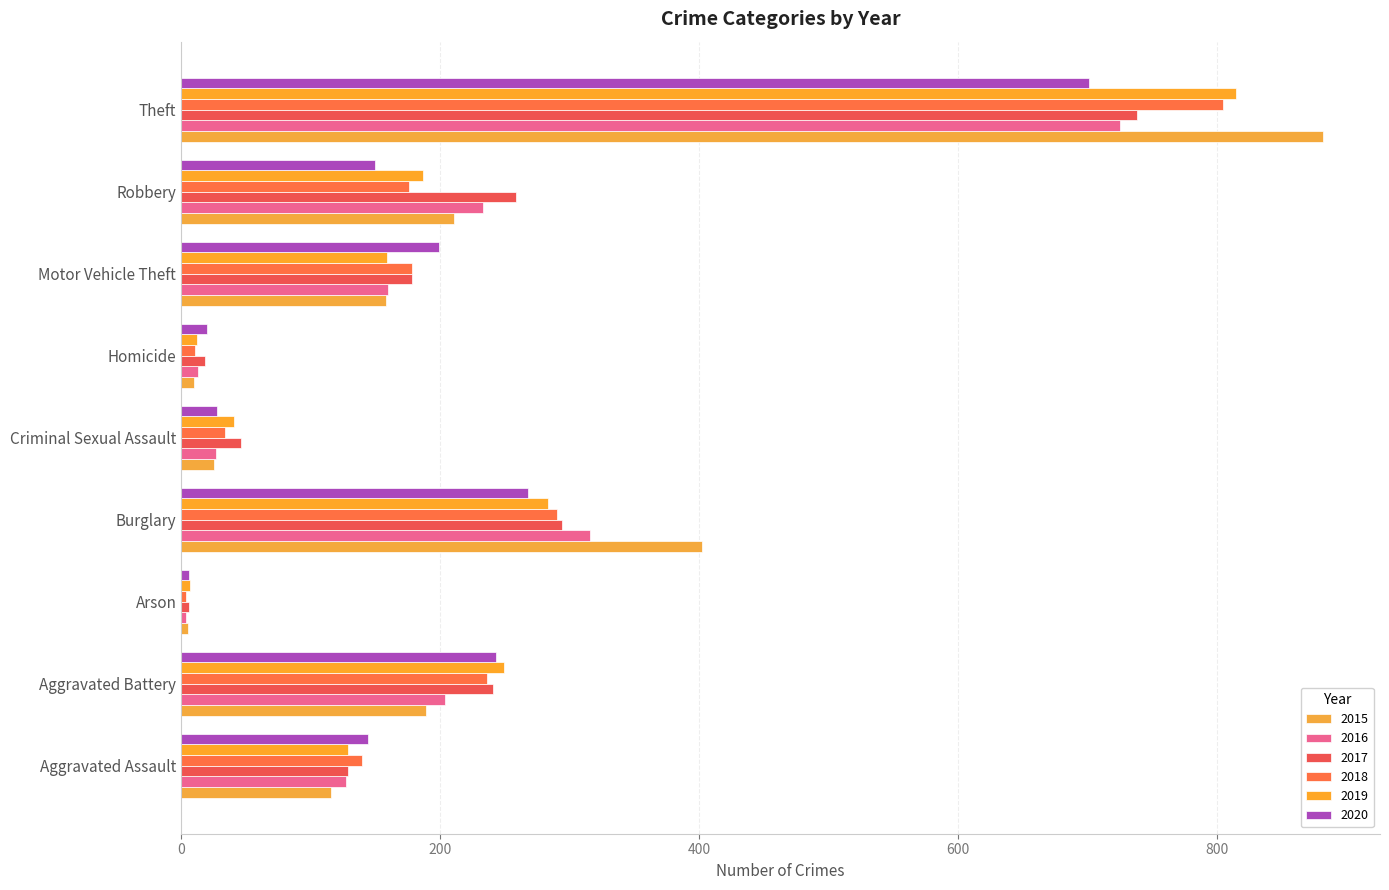

Where is 2015 nearest to the value 443?

Burglary